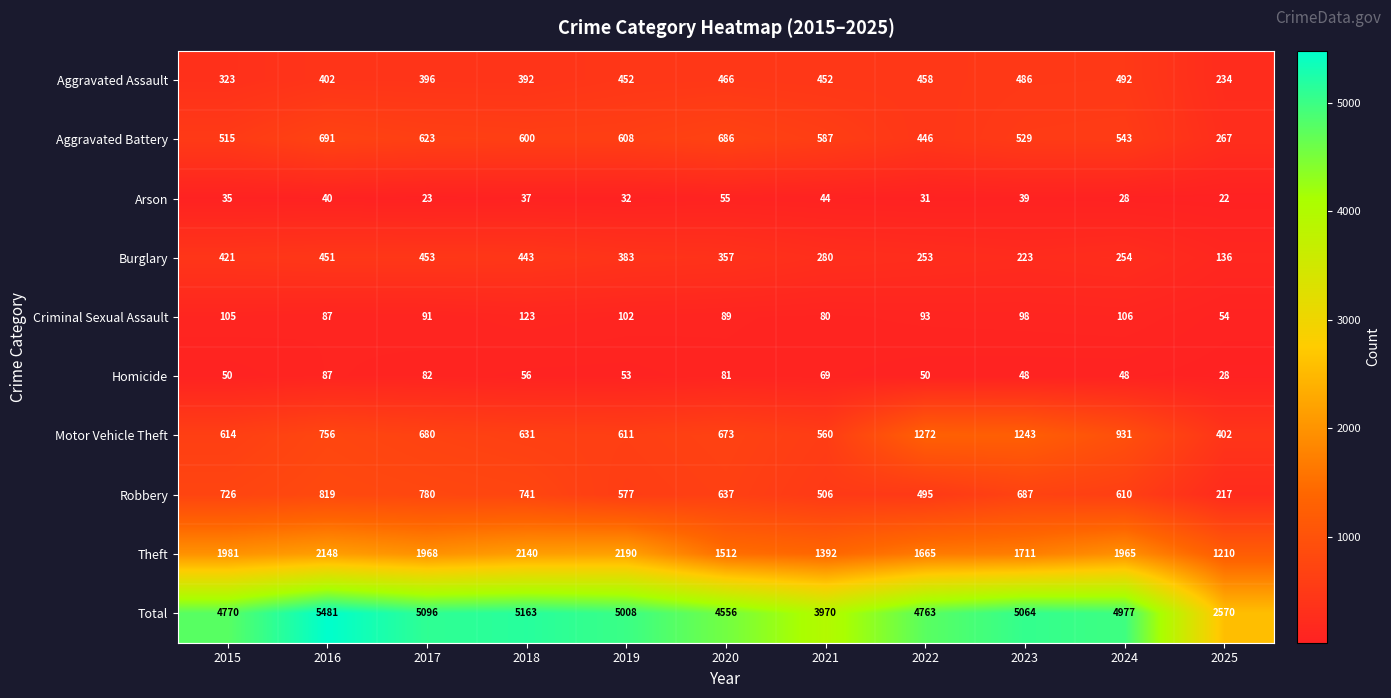

Which series changed the most between 2016 and 2020?

Total